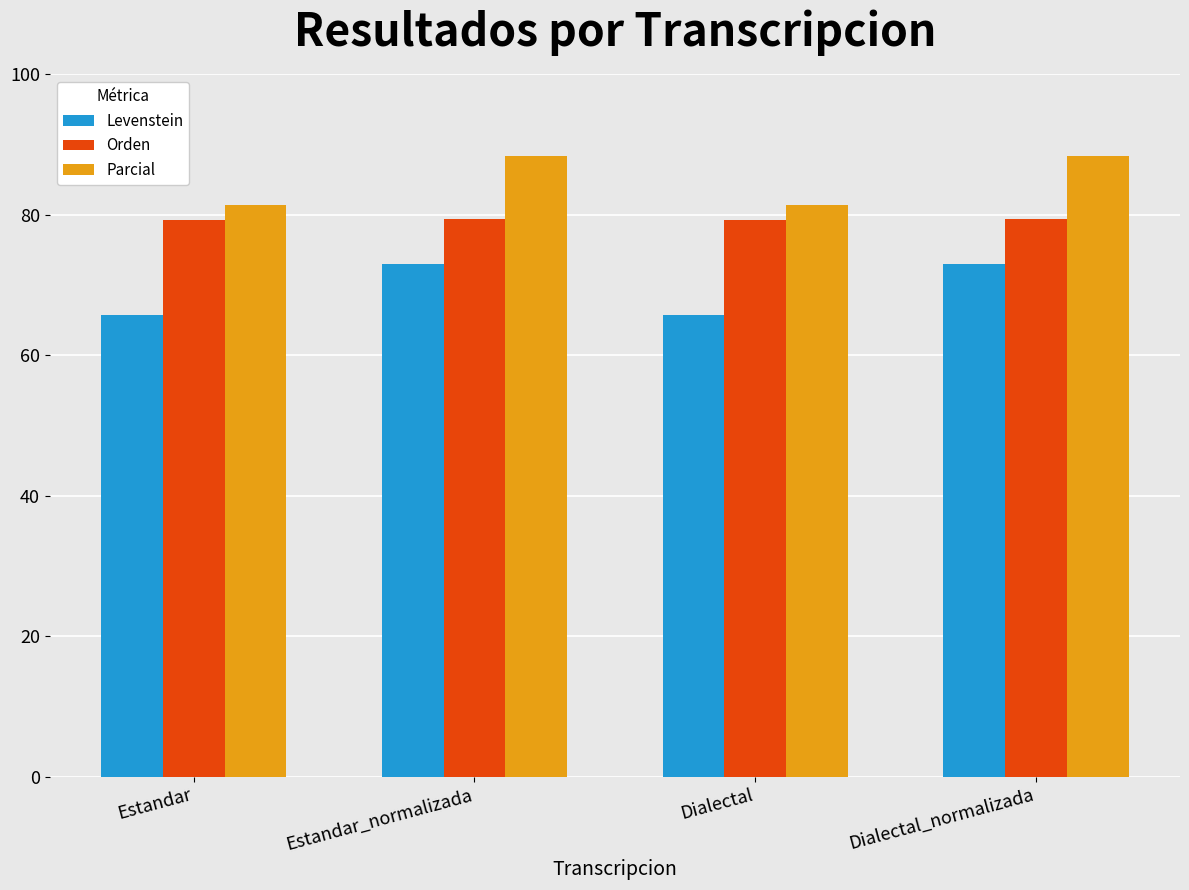

At Estandar, list the series in order from largest to smallest.

Parcial, Orden, Levenstein